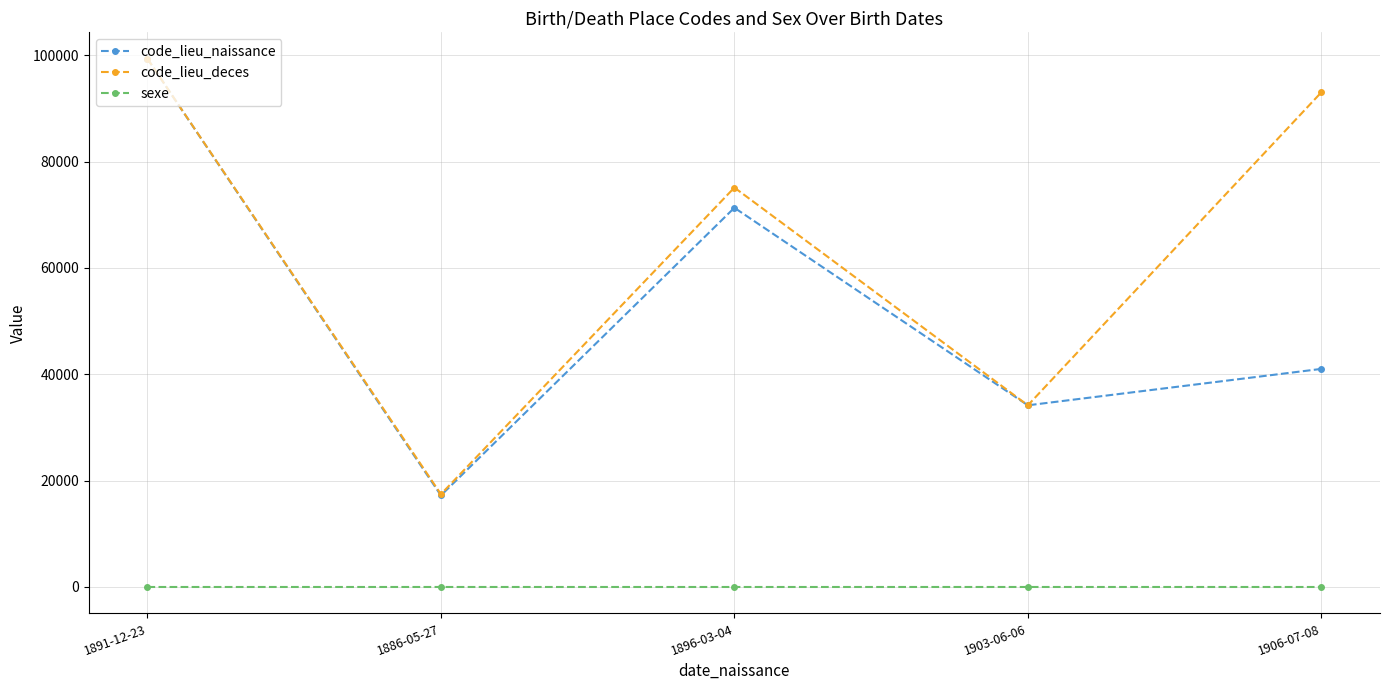

What are all the series names shown in the legend?

code_lieu_naissance, code_lieu_deces, sexe